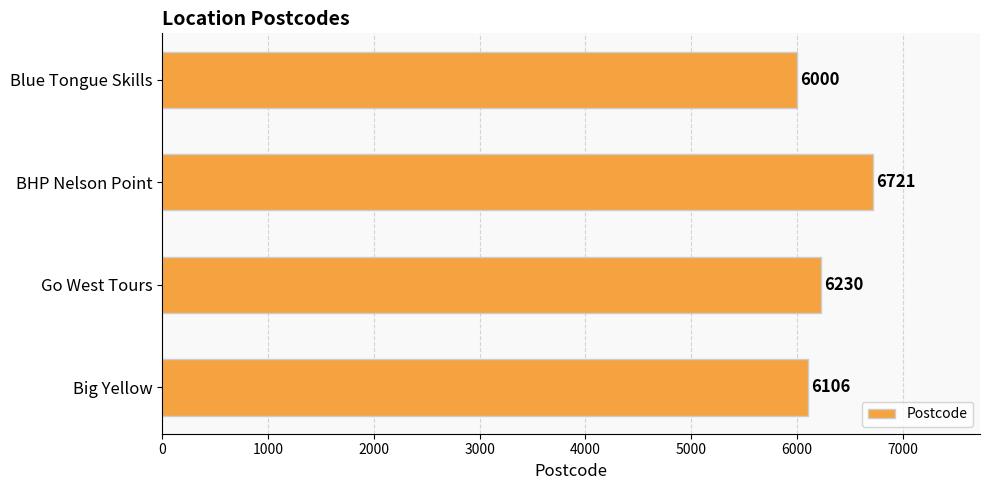

Reading top to bottom, list all the values displayed in this chart.

Blue Tongue Skills=6000	BHP Nelson Point=6721	Go West Tours=6230	Big Yellow=6106